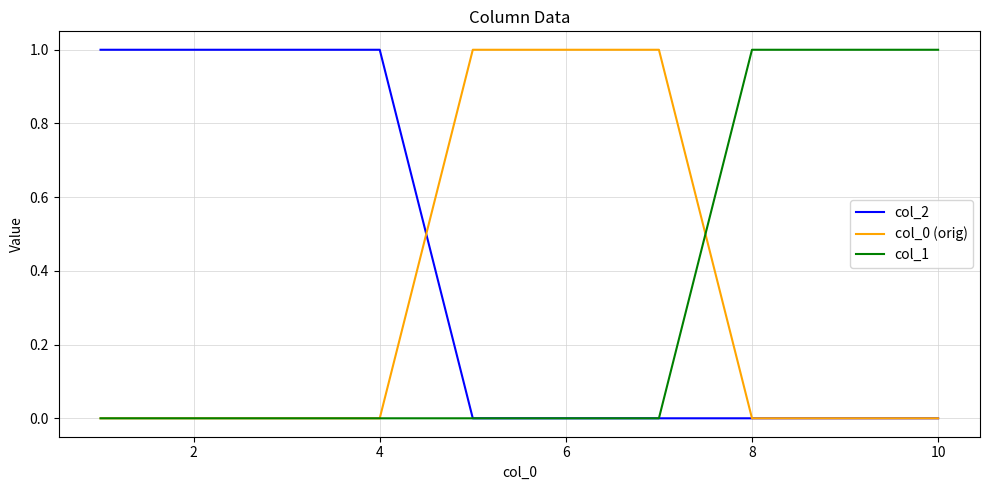

Reading left to right, transcribe all the data shown in this chart.

col_2: 1	1	1	1	0	0	0	0	0	0
col_0 (orig): 0	0	0	0	1	1	1	0	0	0
col_1: 0	0	0	0	0	0	0	1	1	1